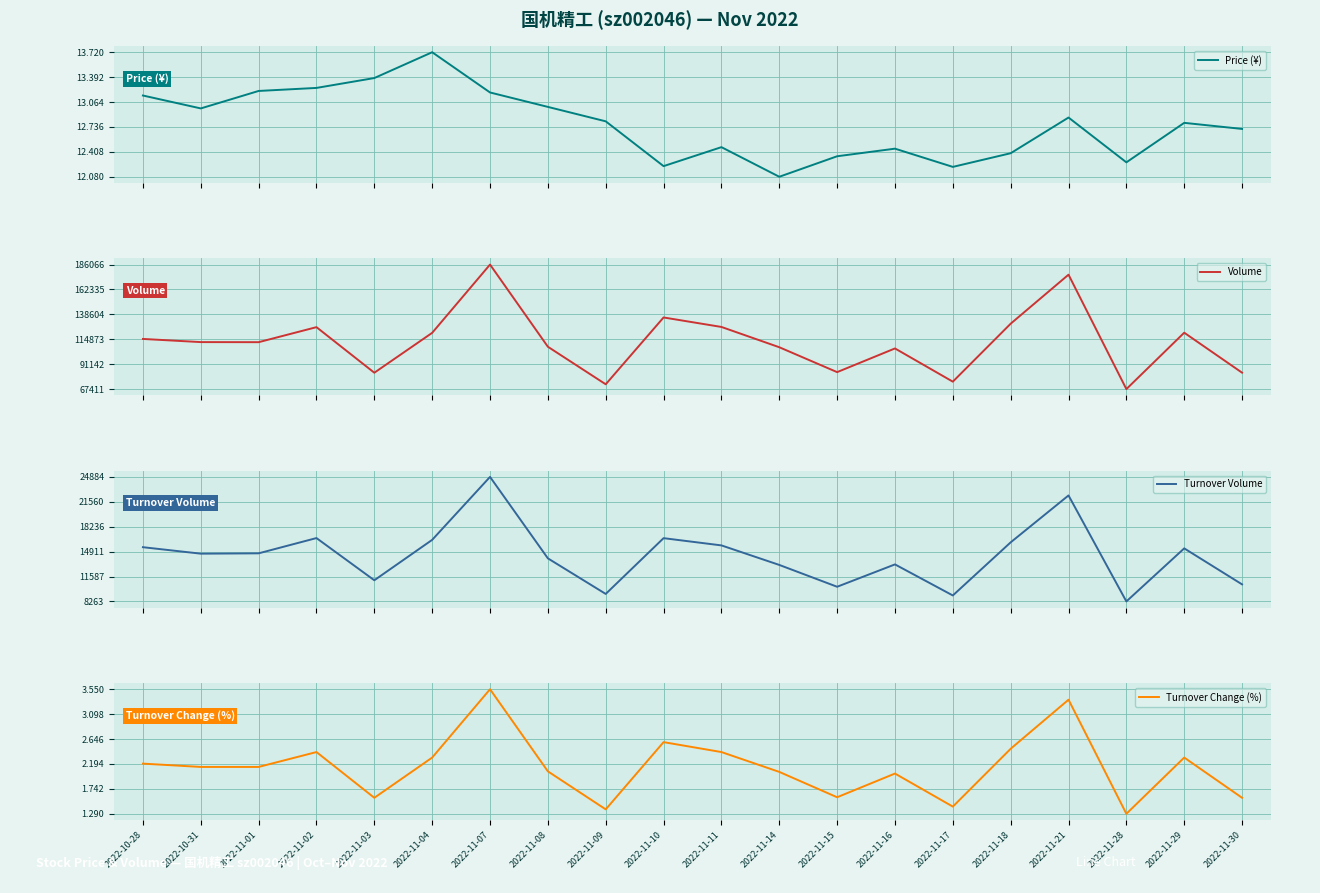

True or false: Turnover Change (%) and Turnover Volume cross at least once.

False